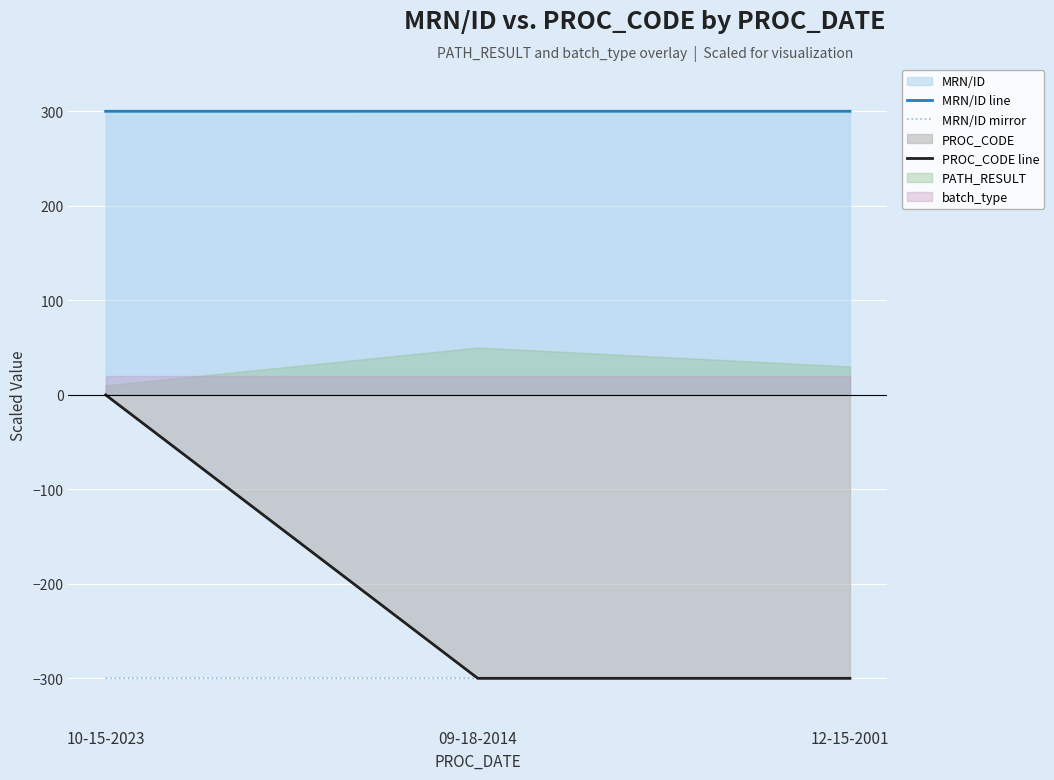

How many lines are shown in the chart?

3